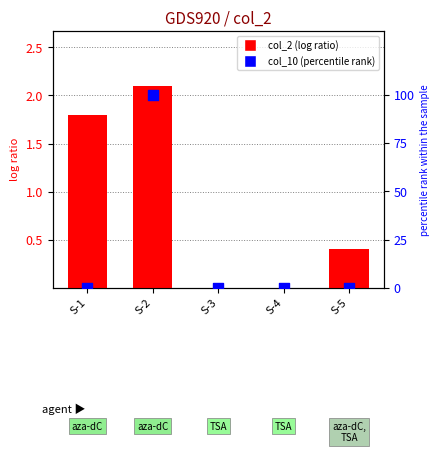

What are all the series names shown in the legend?

col_2, col_10